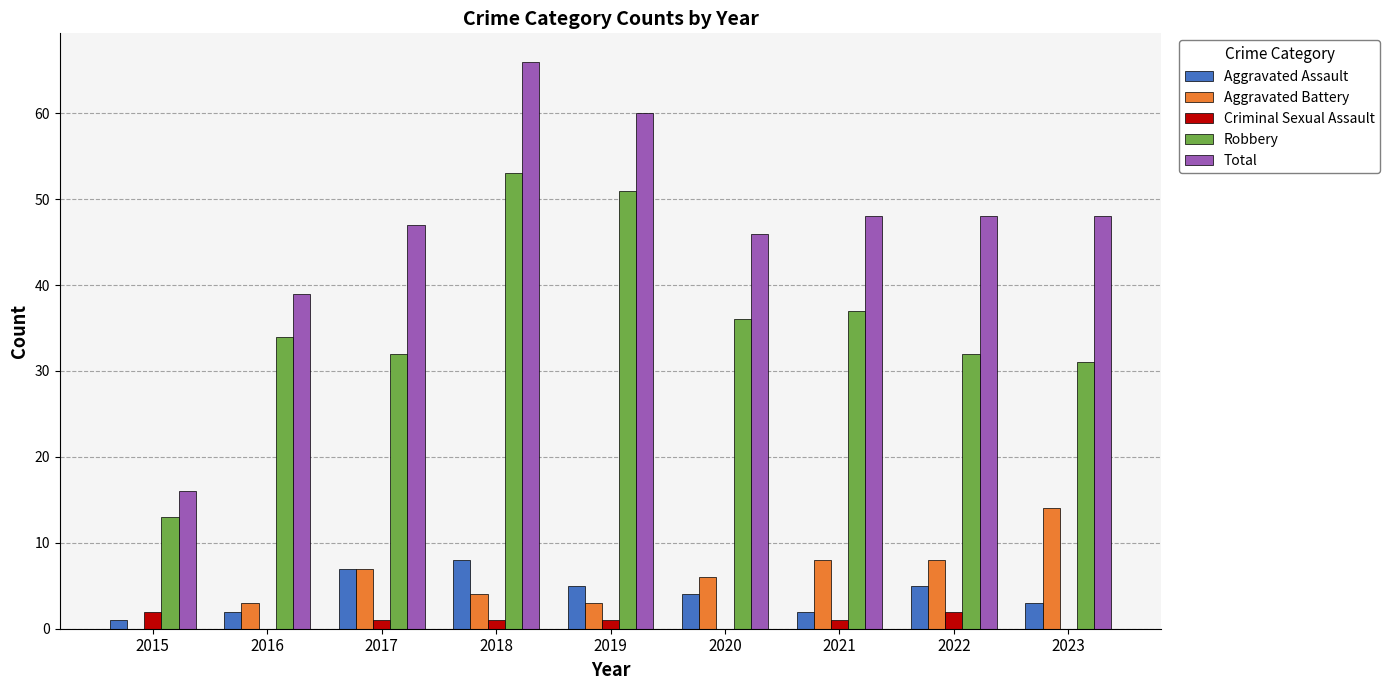

Is the value of Robbery at 2016 greater than the value of Aggravated Assault at 2018?

Yes